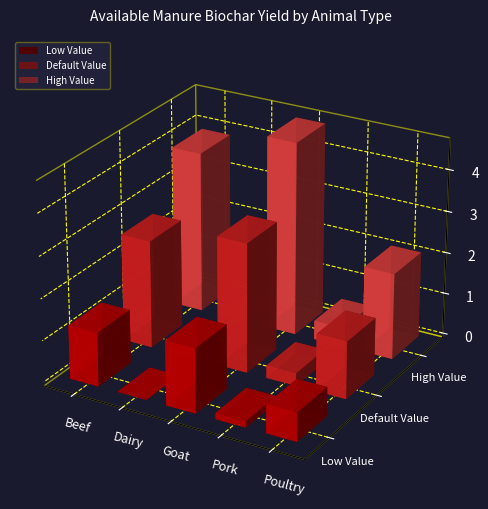

The value of Default Value at Beef is 2.6. True or false?

True